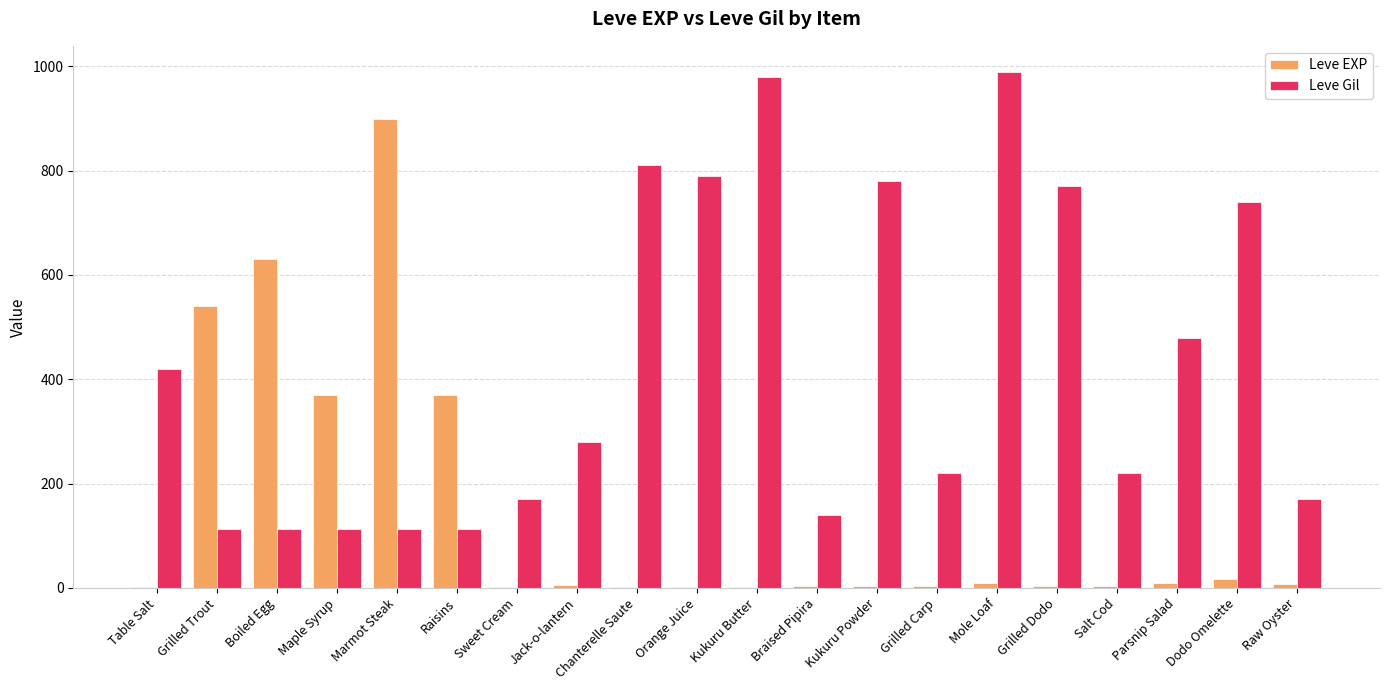

Is the value of Leve EXP at Mole Loaf greater than the value of Leve Gil at Grilled Trout?

No